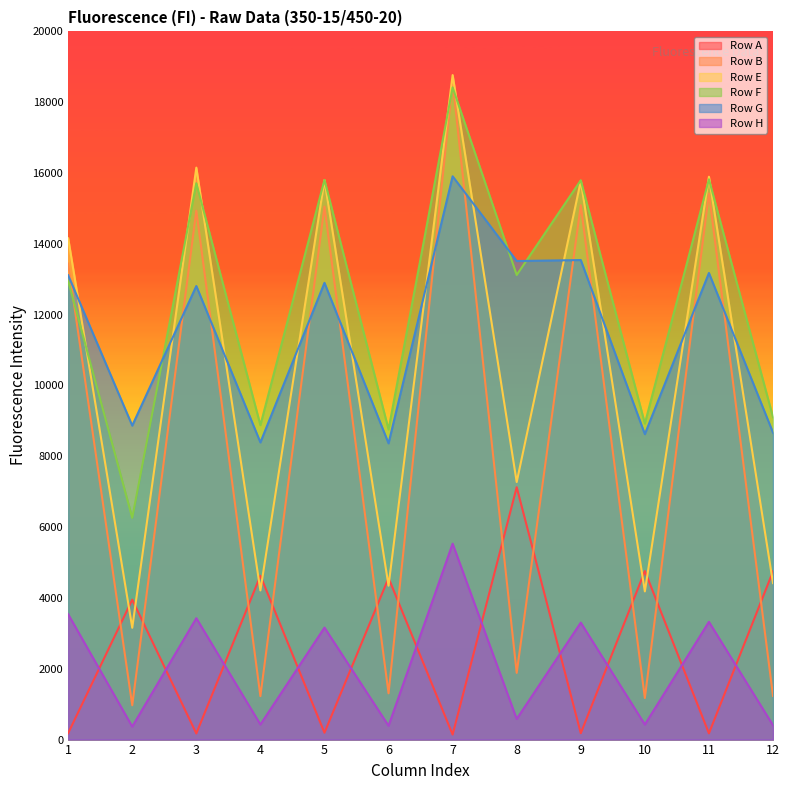

At which category does Row E reach its first local valley?

2